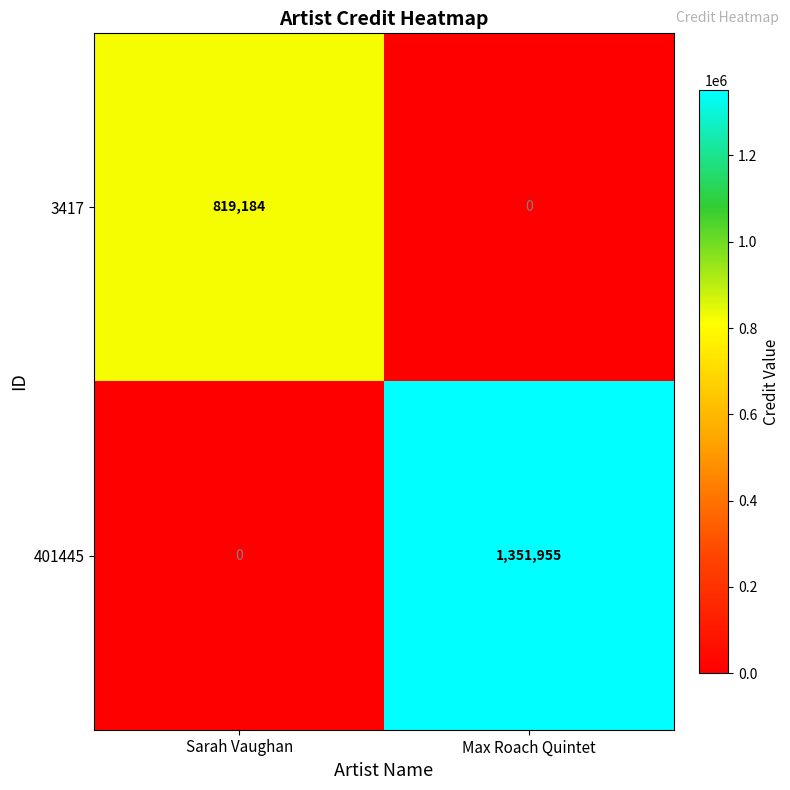

What is the sum of the 3417 values at Sarah Vaughan and Max Roach Quintet?

819184